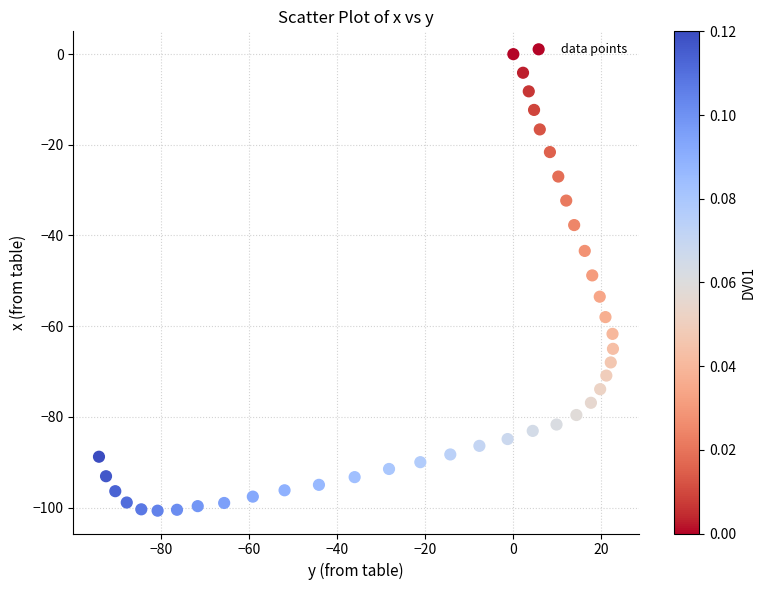

What is the range of Y values (max minus min)?

100.7